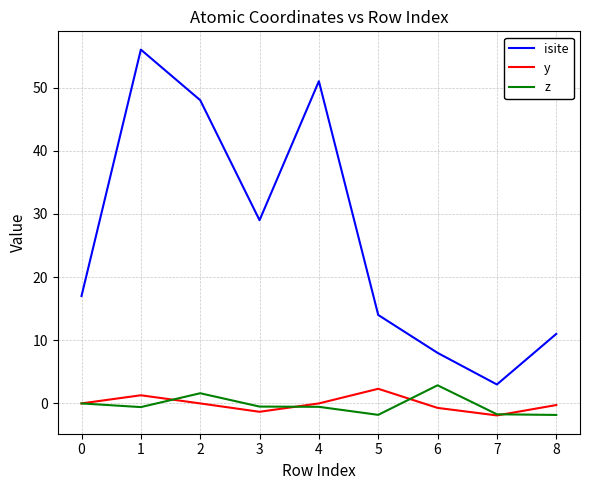

Rank the series at 1 from lowest to highest value.

z, y, isite